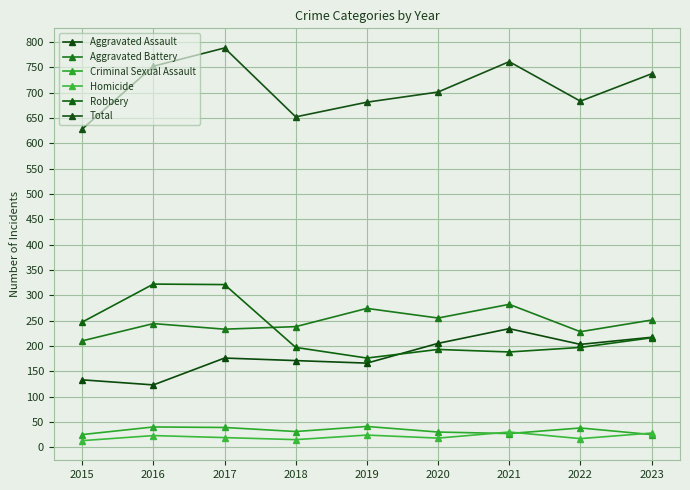

Reading left to right, transcribe all the data shown in this chart.

Aggravated Assault: 133	123	176	171	166	205	234	203	217
Aggravated Battery: 210	244	233	238	274	255	282	228	251
Criminal Sexual Assault: 25	40	39	31	41	30	27	38	25
Homicide: 13	23	19	15	24	18	30	17	28
Robbery: 247	322	321	197	176	193	188	197	216
Total: 628	752	788	652	681	701	761	683	737